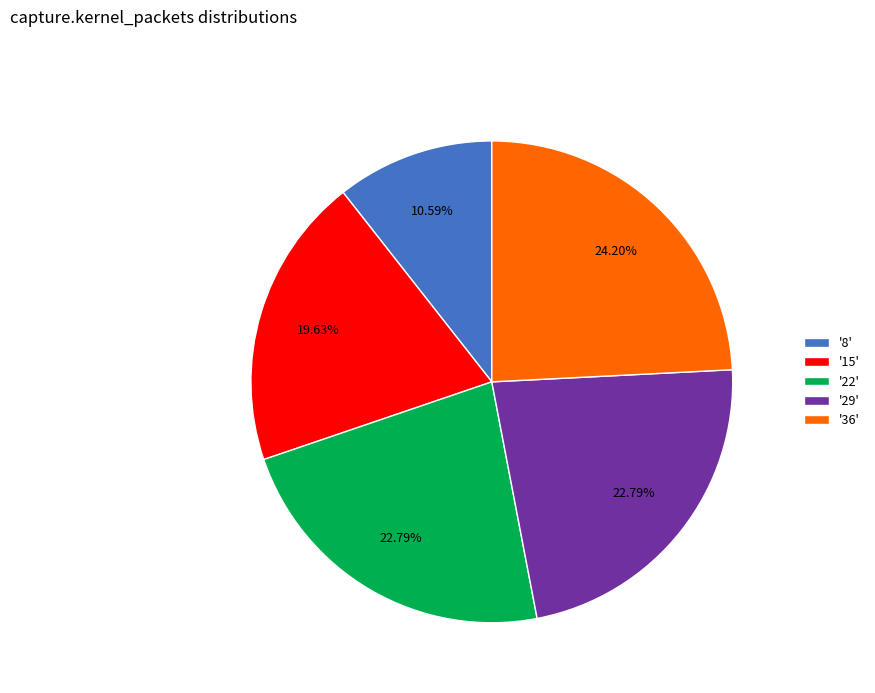

Is there a majority slice in this chart?

No